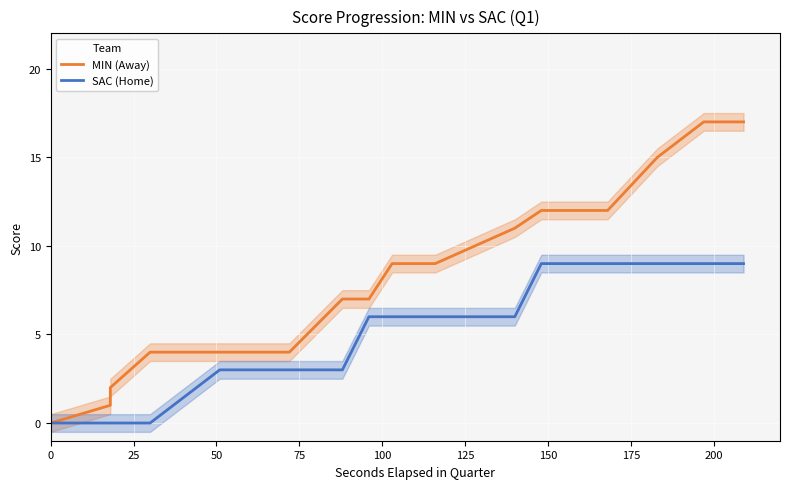

Count the number of data series in this chart.

2